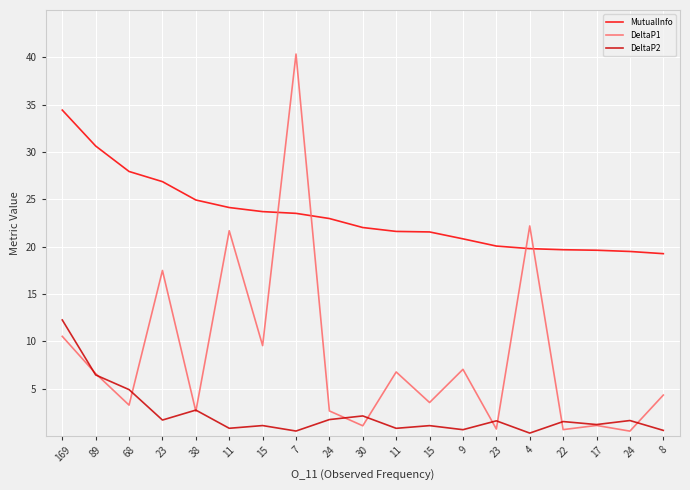

What are all the series names shown in the legend?

MutualInfo, DeltaP1, DeltaP2